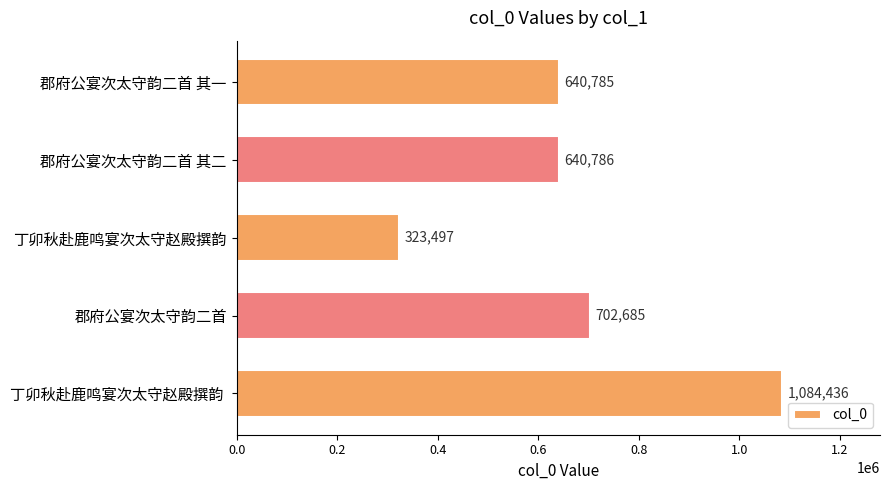

What value does the data have at 郡府公宴次太守韵二首, to the nearest 50?

702700